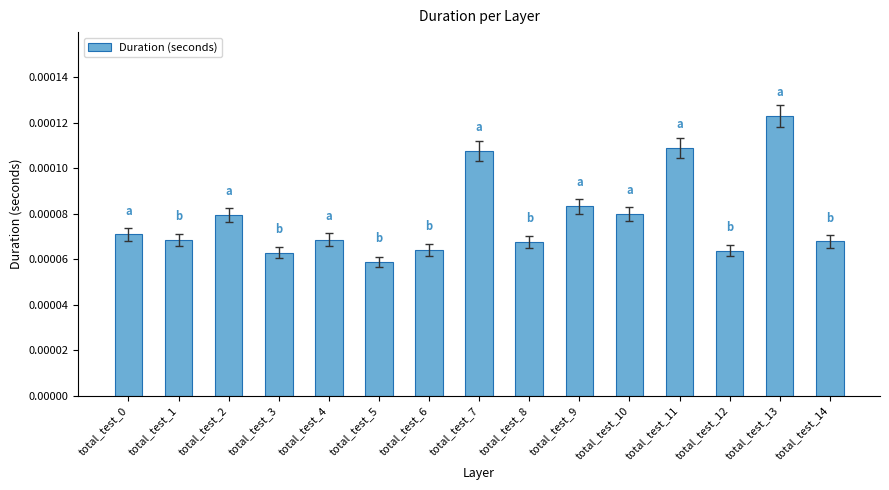

Count the values in the range 0 to 1.

15